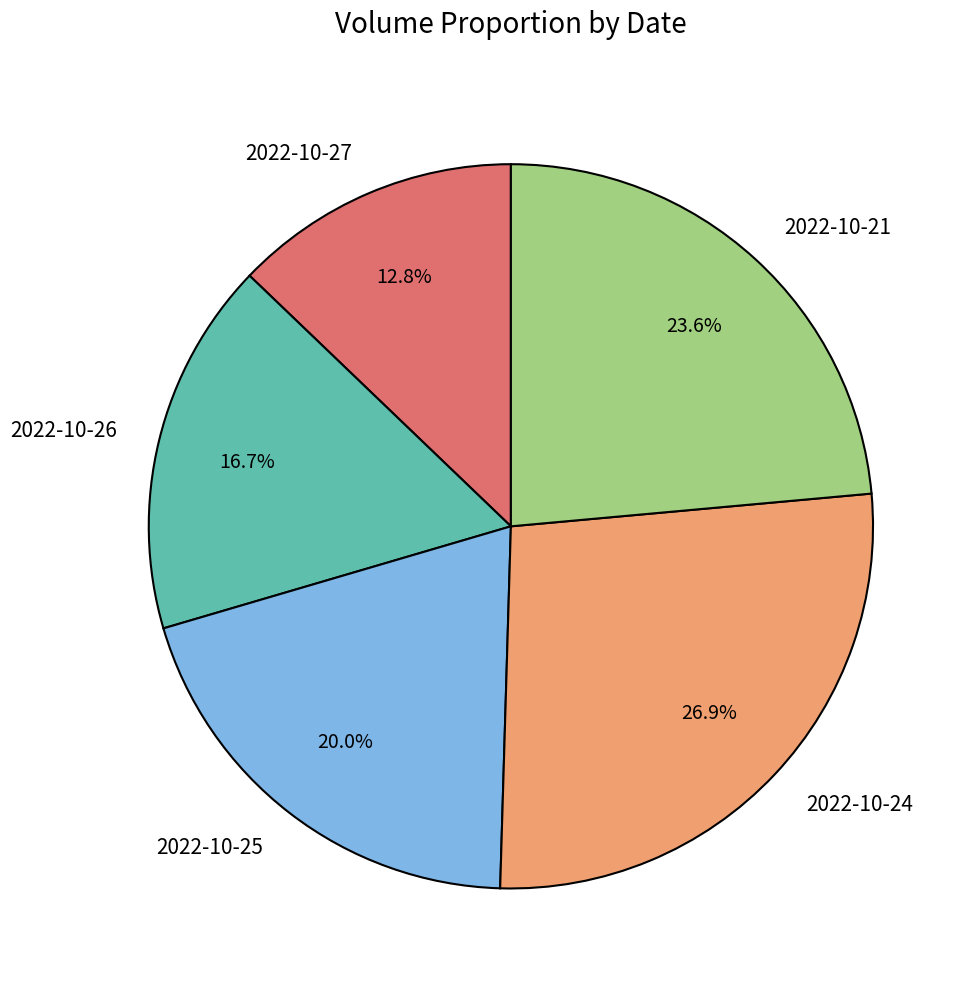

To the nearest percent, what is the average slice percentage?

20%